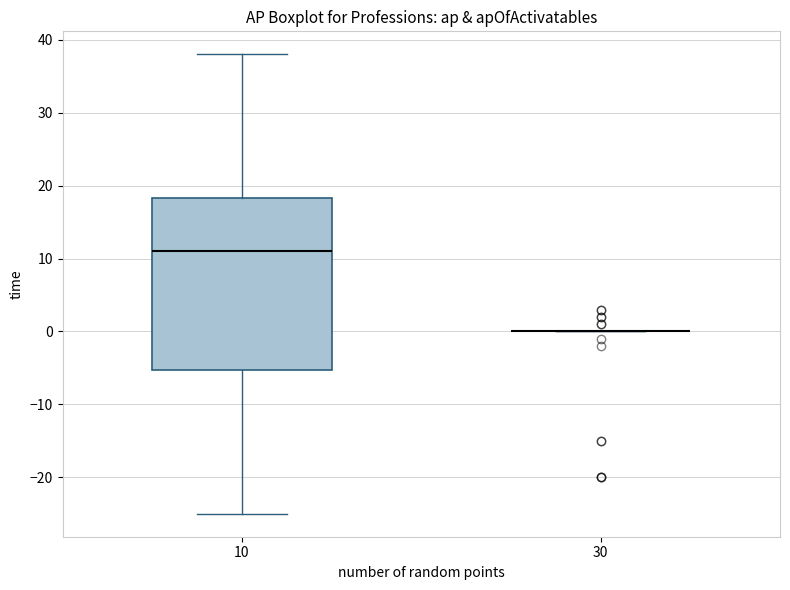

Which box is the tallest, from its lower edge to its upper edge?

10